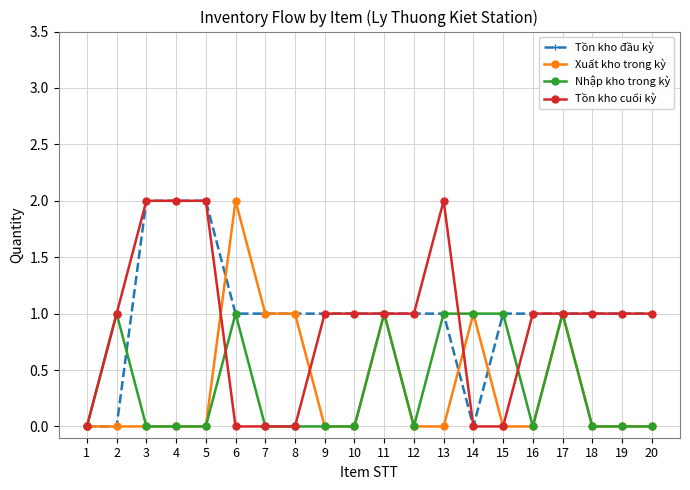

The value of Tồn kho cuối kỳ at 3 is 2. True or false?

True